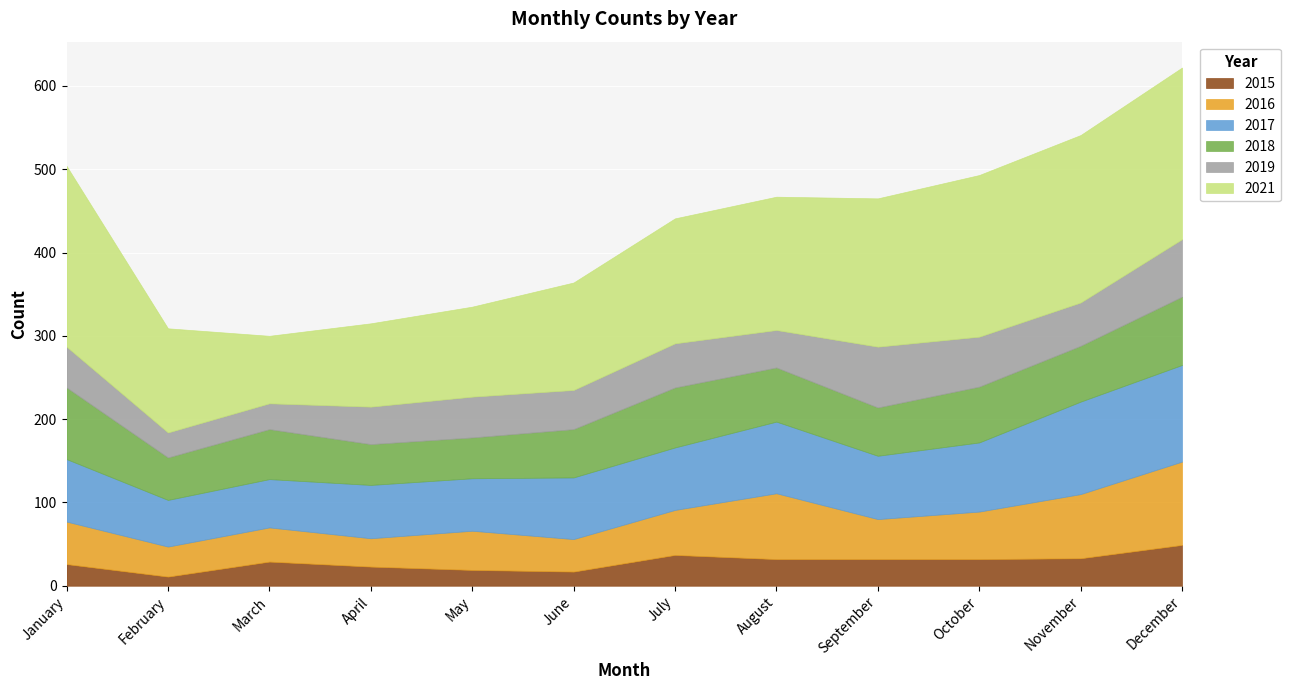

What is the spread (max minus min) of values at November?

168